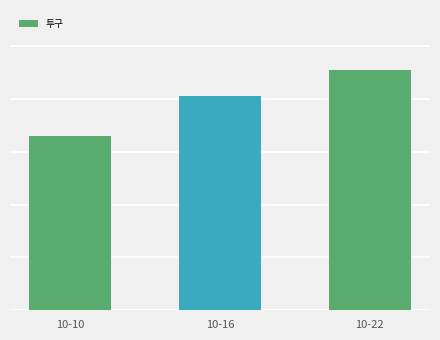

Which has a higher value, 10-22 or 10-16?

10-22